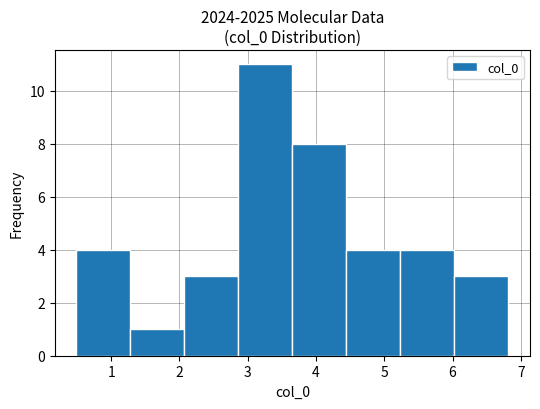

Reading left to right, list every bar in this chart as the range it spans on the x-axis followed by its height. Neither the bar edges nor the heights are printed on the chart, so give them approximately, as read against the axes.

0.5 to 1.3: 4
1.3 to 2.1: 1
2.1 to 2.9: 3
2.9 to 3.7: 11
3.7 to 4.4: 8
4.4 to 5.2: 4
5.2 to 6.0: 4
6.0 to 6.8: 3